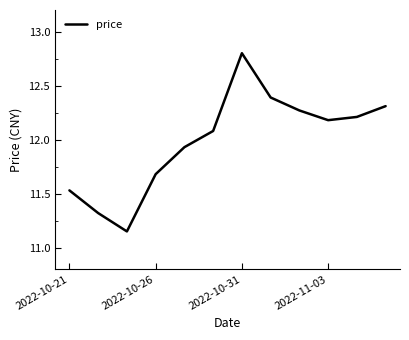

What is the greatest value displayed?

12.8